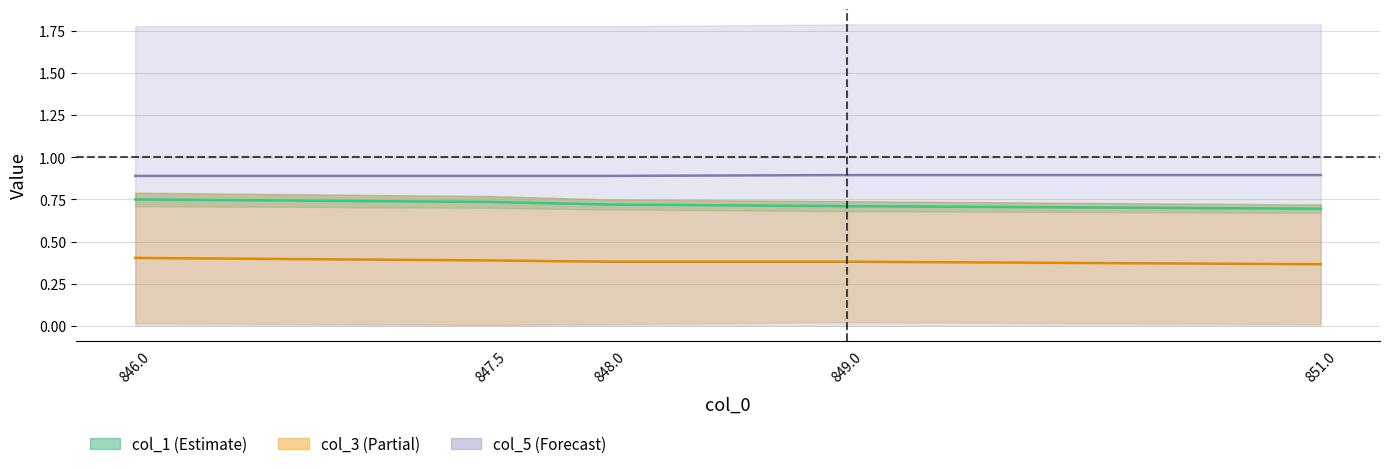

Which category has the lowest value across all series?

851.0